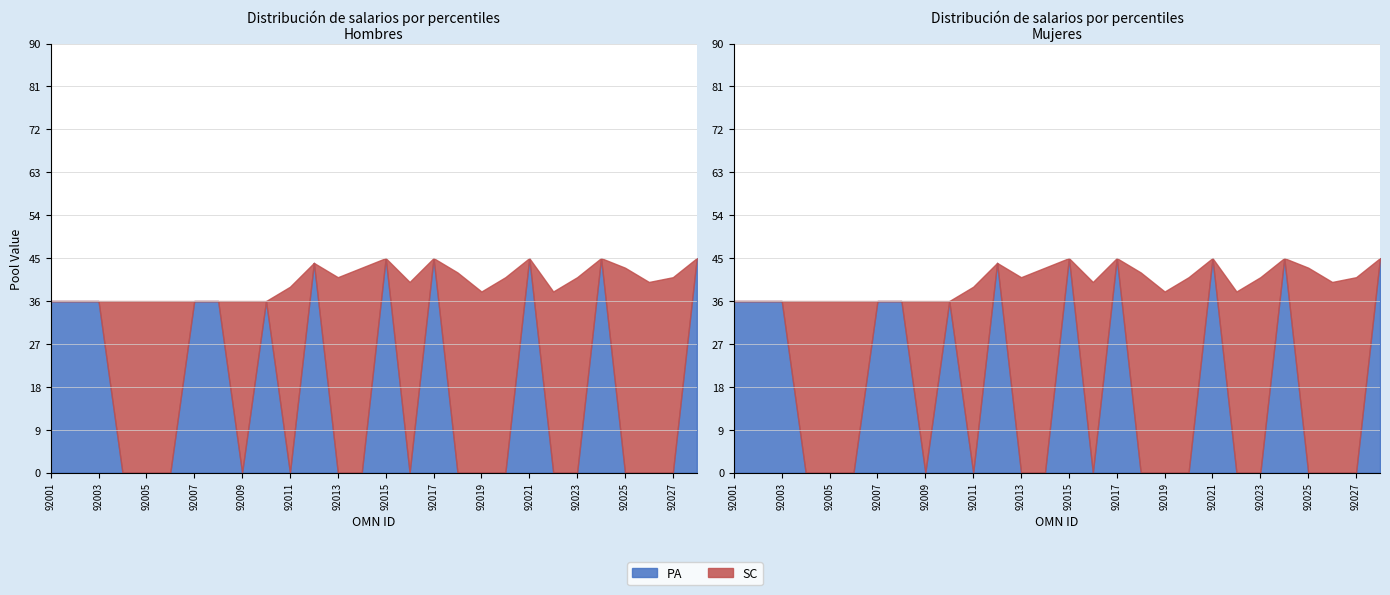

What is the total value across all series at 92023?

41